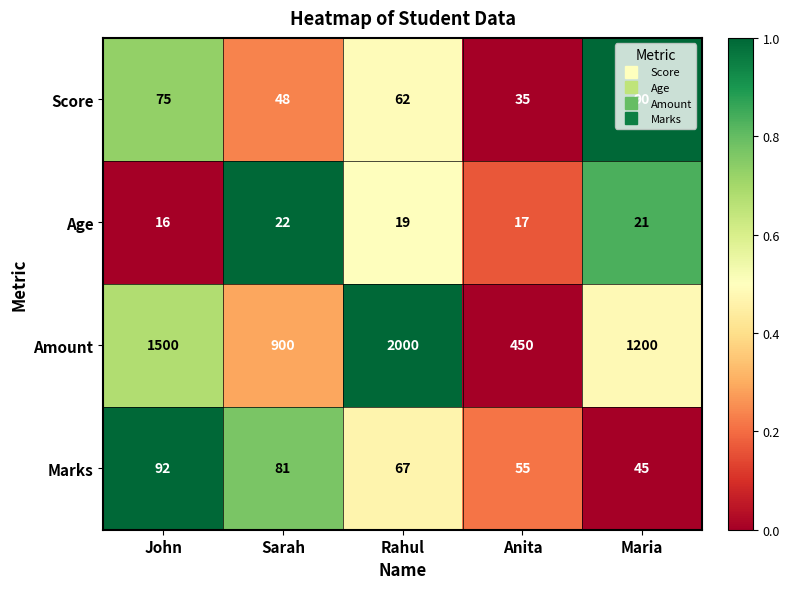

Is the value of Amount at Sarah greater than the value of Age at Sarah?

Yes